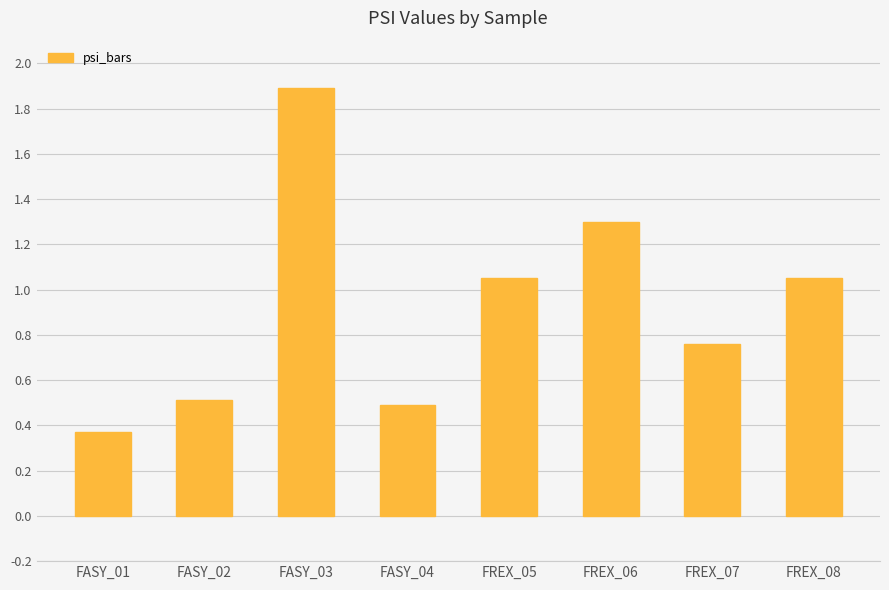

What is the average value?

0.9